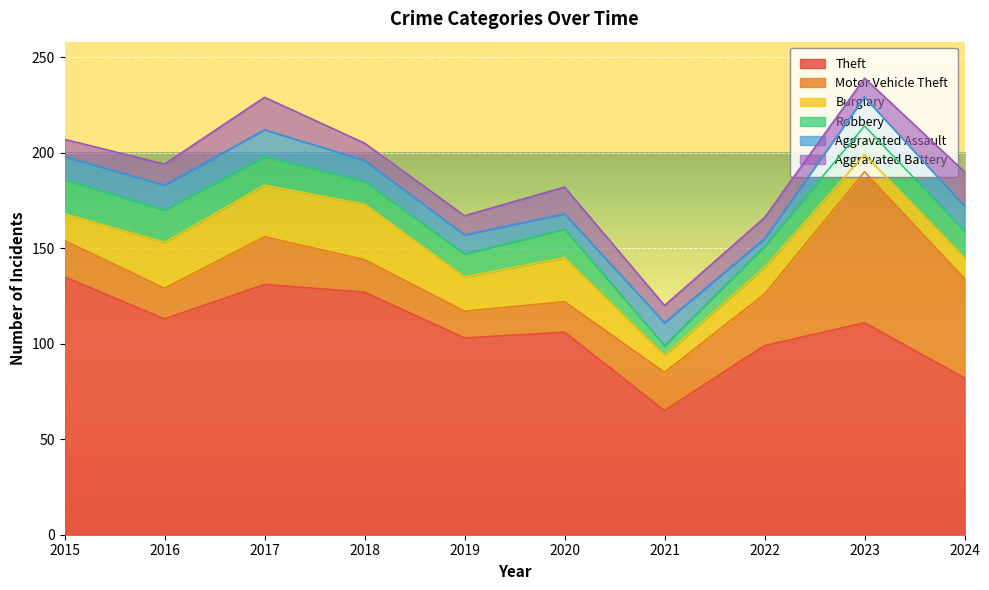

Where do Robbery and Burglary first cross each other?

2015 and 2016